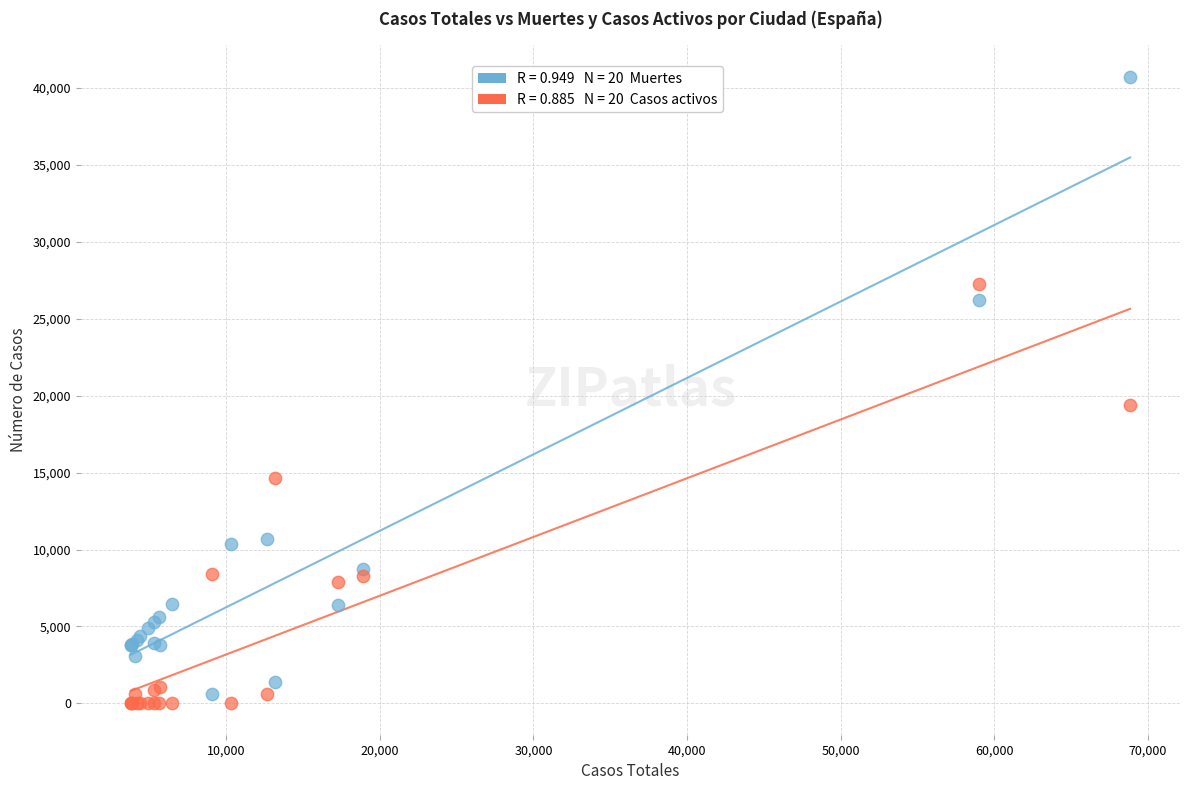

Across all series, what Y value is closest to 20368?

19425